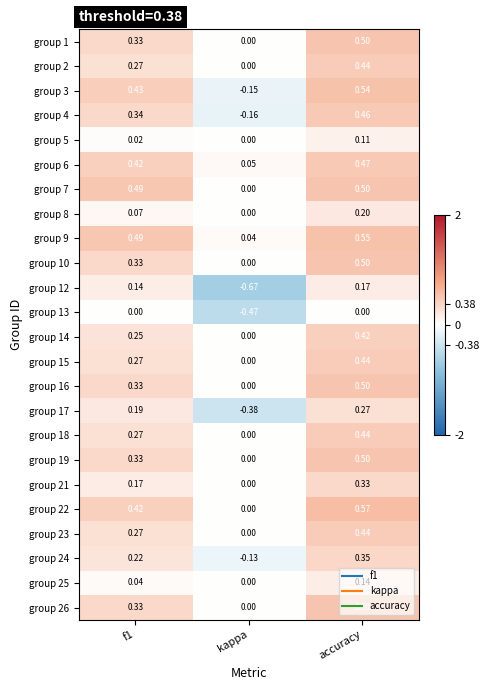

Which series has the largest total across all categories?

group 9